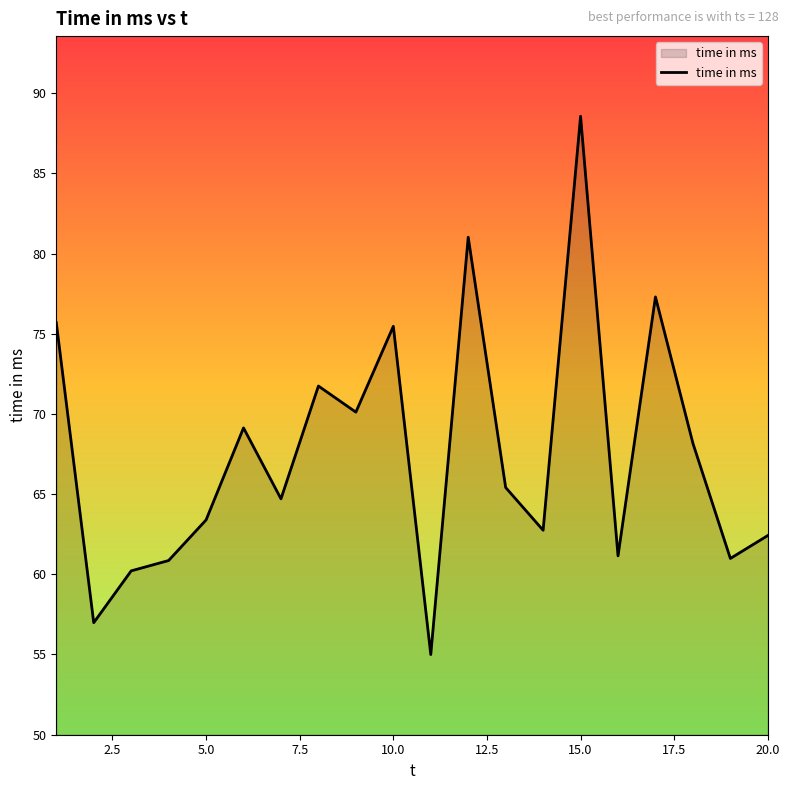

How many interior local peaks (higher than both neighbors) does the data have?

6